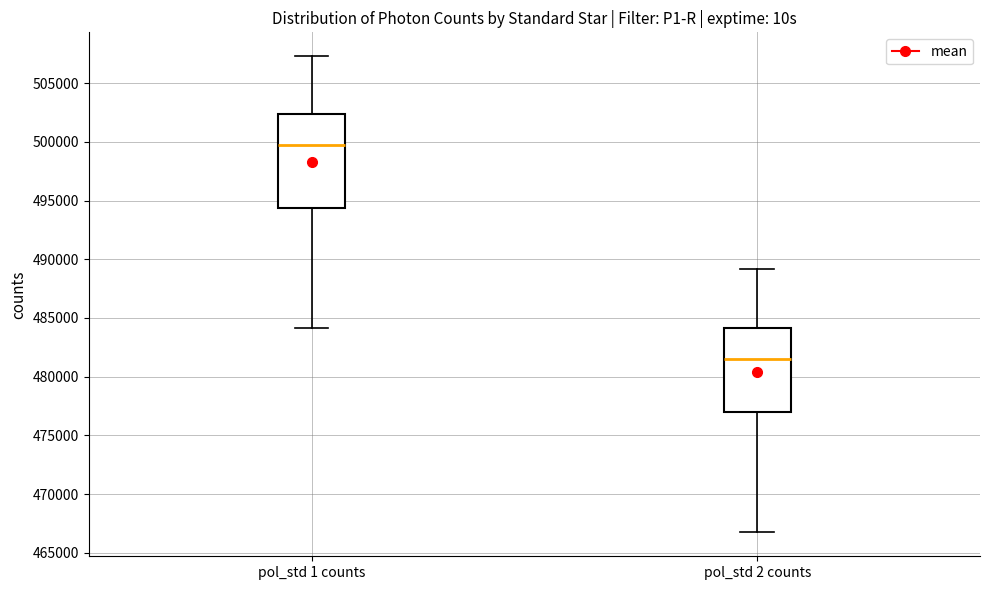

Reading left to right, transcribe this box plot: for each box, give where its median line is, the range the box spans, and where its two whiskers end, as read against the y-axis. The values are not printed on the chart, so give them approximately, as read against the axis.

pol_std 1 counts: median 499500, box 494500 to 502500, whiskers 484000 to 507500
pol_std 2 counts: median 481500, box 477000 to 484000, whiskers 466500 to 489000